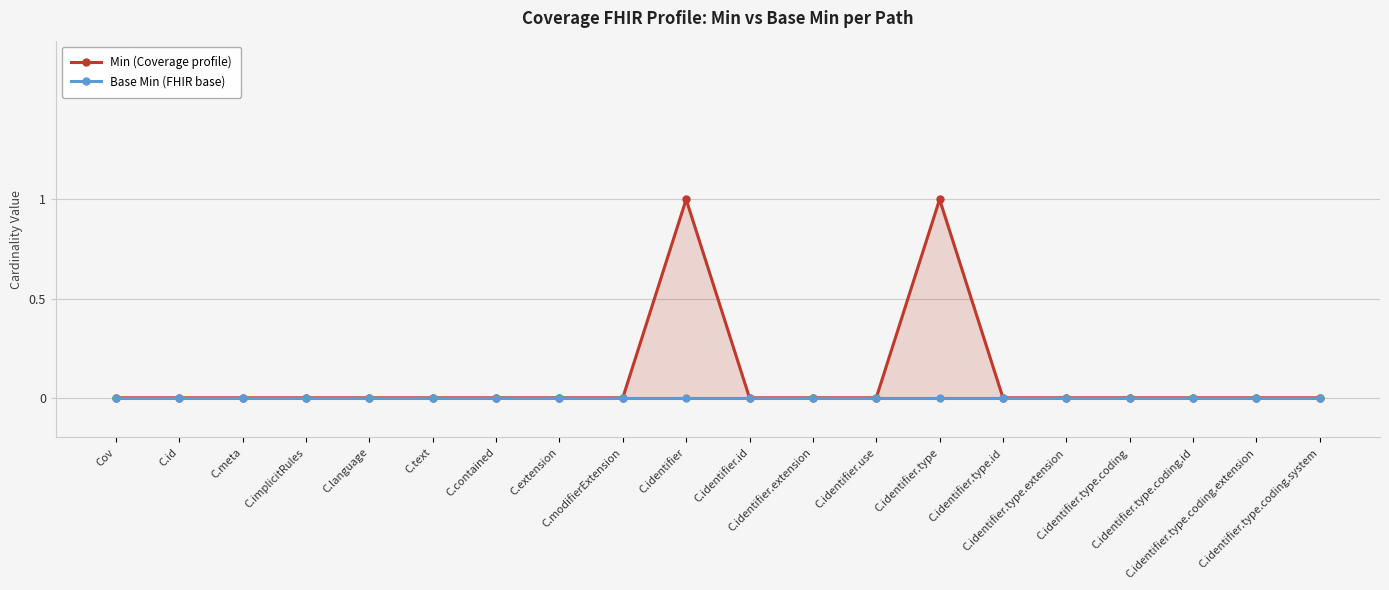

True or false: Base Min (FHIR base) has more than 0 points higher than both neighbors.

False